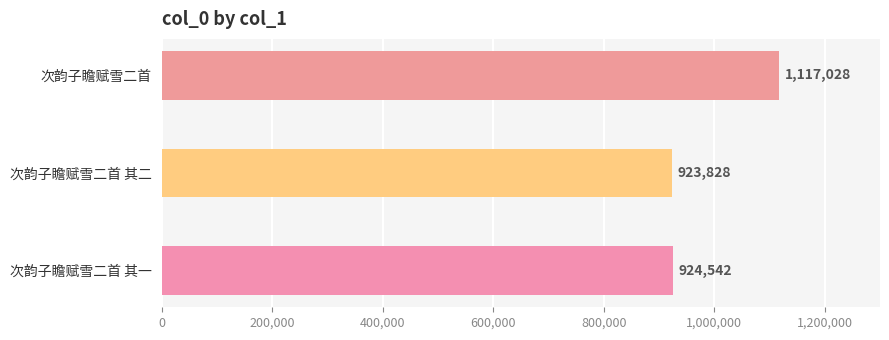

The value at 次韵子瞻赋雪二首 其二 is 1661067. True or false?

False